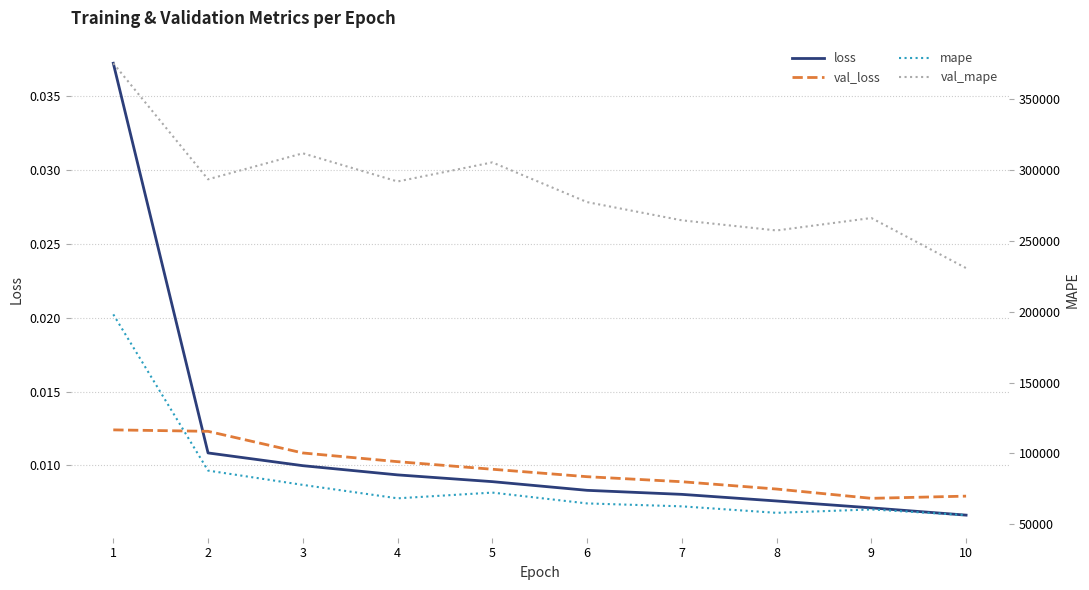

What are all the series names shown in the legend?

loss, val_loss, mape, val_mape